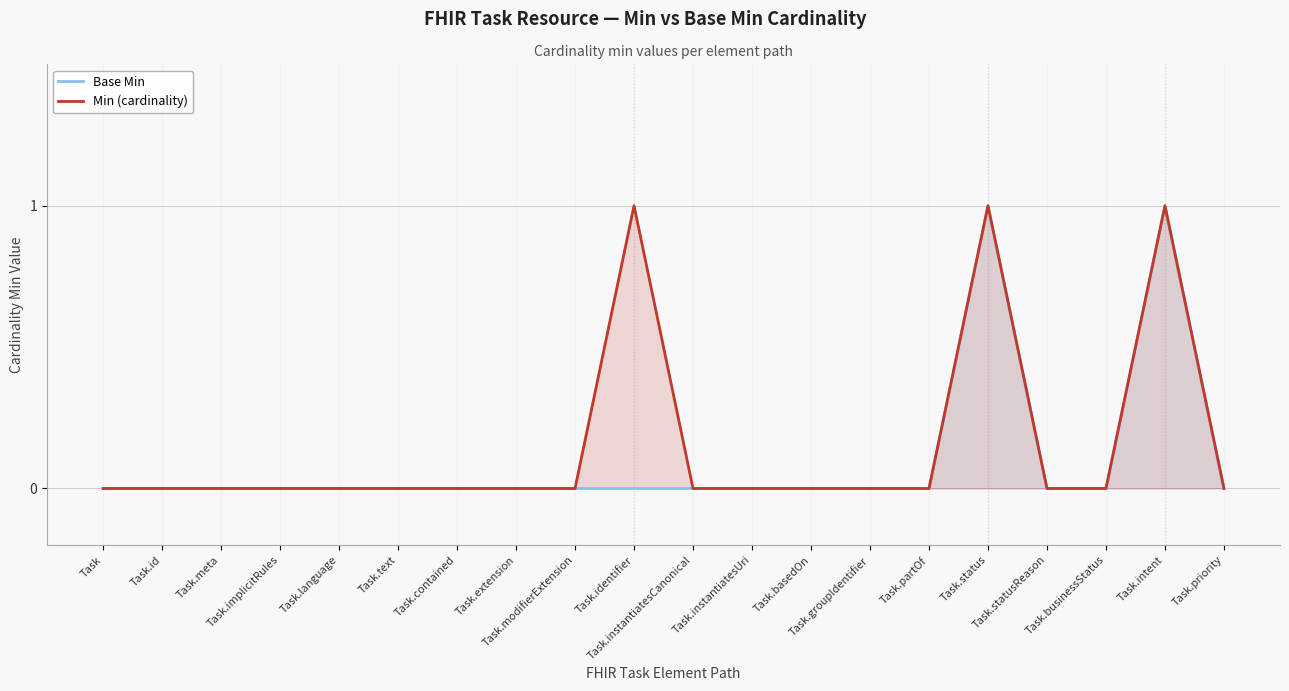

What is the difference between the maximum and minimum values in the Base Min series?

1